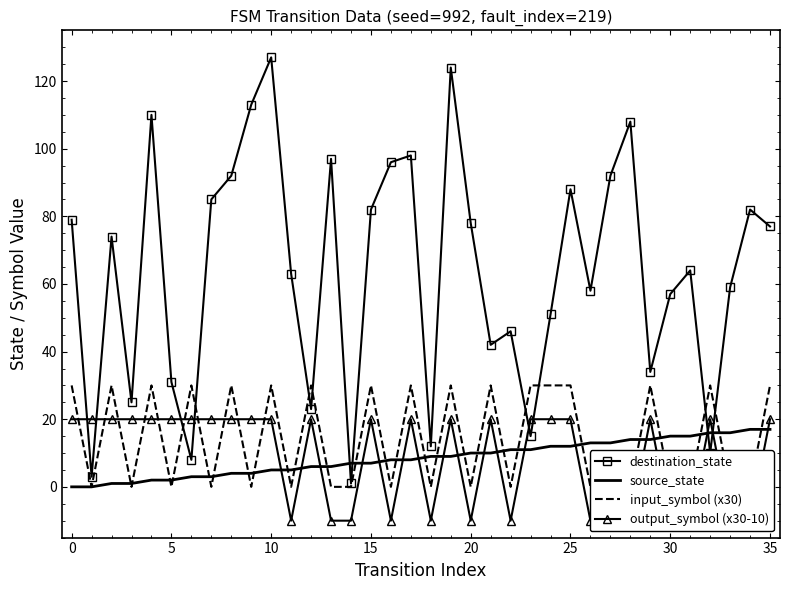

At how many categories does at least one series exceed 109?

4